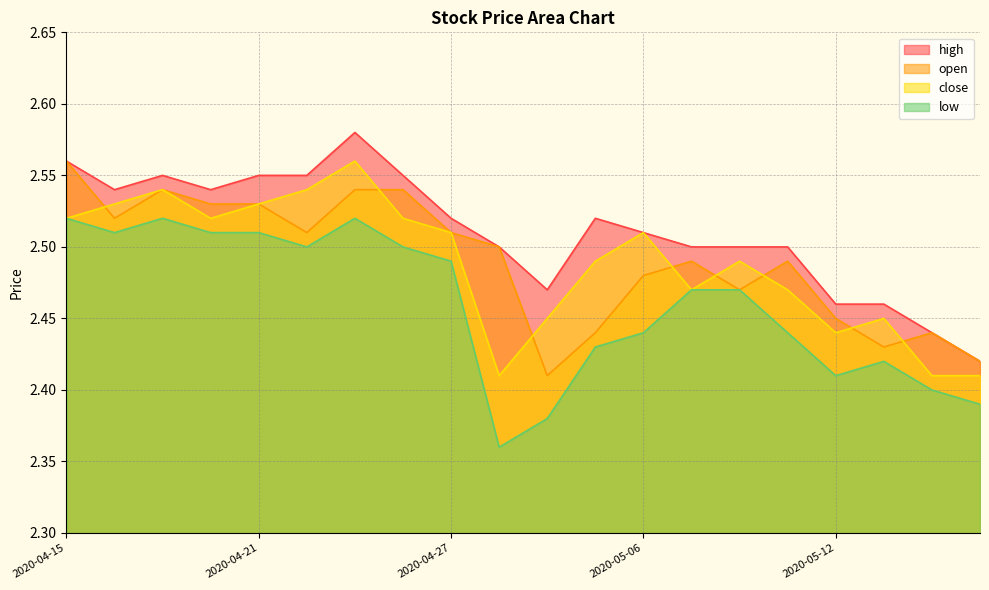

Reading left to right, transcribe all the data shown in this chart.

high: 2.6	2.5	2.5	2.5	2.5	2.5	2.6	2.5	2.5	2.5	2.5	2.5	2.5	2.5	2.5	2.5	2.5	2.5	2.4	2.4
open: 2.6	2.5	2.5	2.5	2.5	2.5	2.5	2.5	2.5	2.5	2.4	2.4	2.5	2.5	2.5	2.5	2.5	2.4	2.4	2.4
close: 2.5	2.5	2.5	2.5	2.5	2.5	2.6	2.5	2.5	2.4	2.5	2.5	2.5	2.5	2.5	2.5	2.4	2.5	2.4	2.4
low: 2.5	2.5	2.5	2.5	2.5	2.5	2.5	2.5	2.5	2.4	2.4	2.4	2.4	2.5	2.5	2.4	2.4	2.4	2.4	2.4